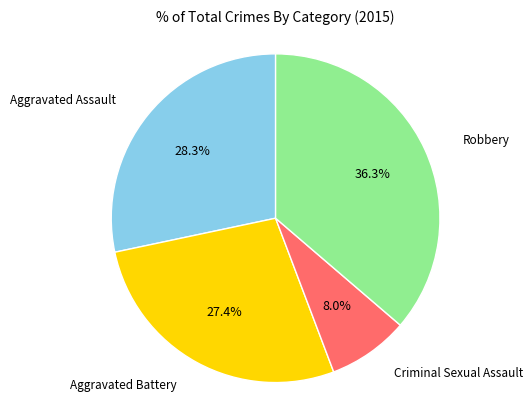

What is the largest slice in the pie chart?

Robbery